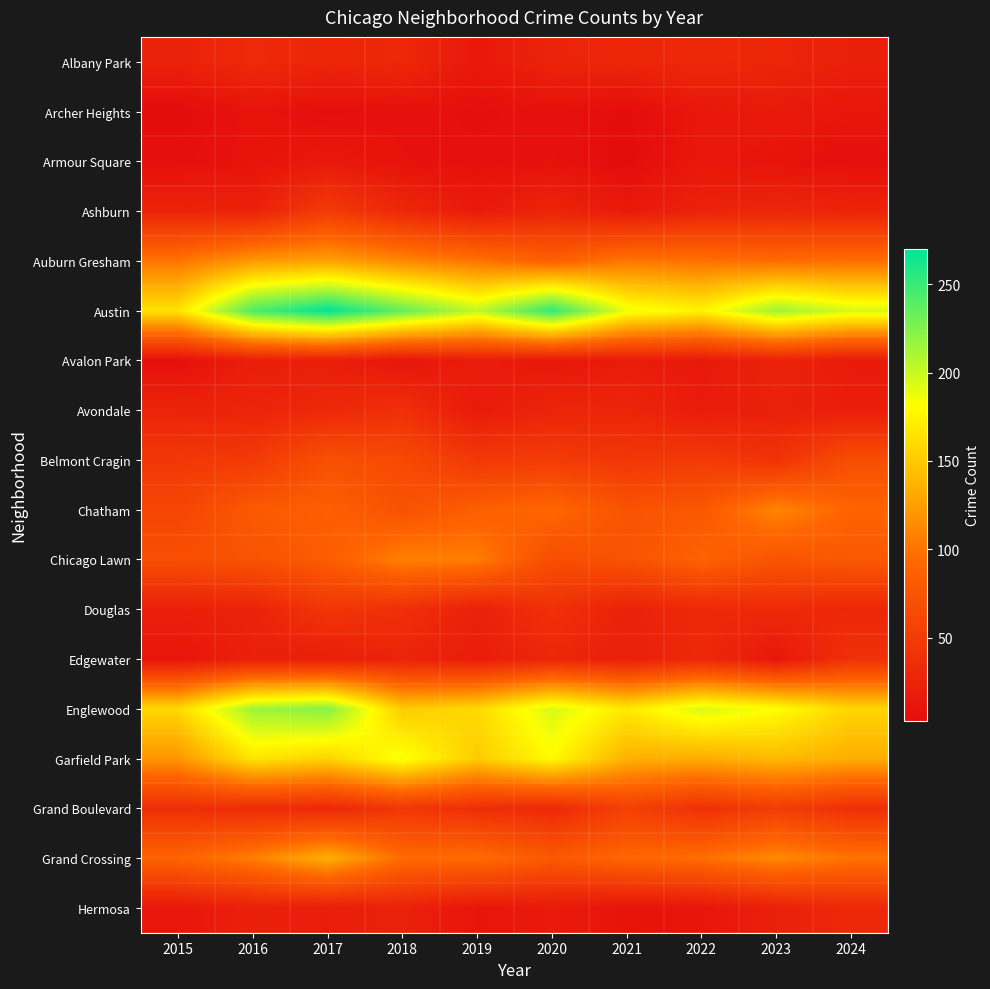

Which has a higher value, 2019 or 2021?

2021